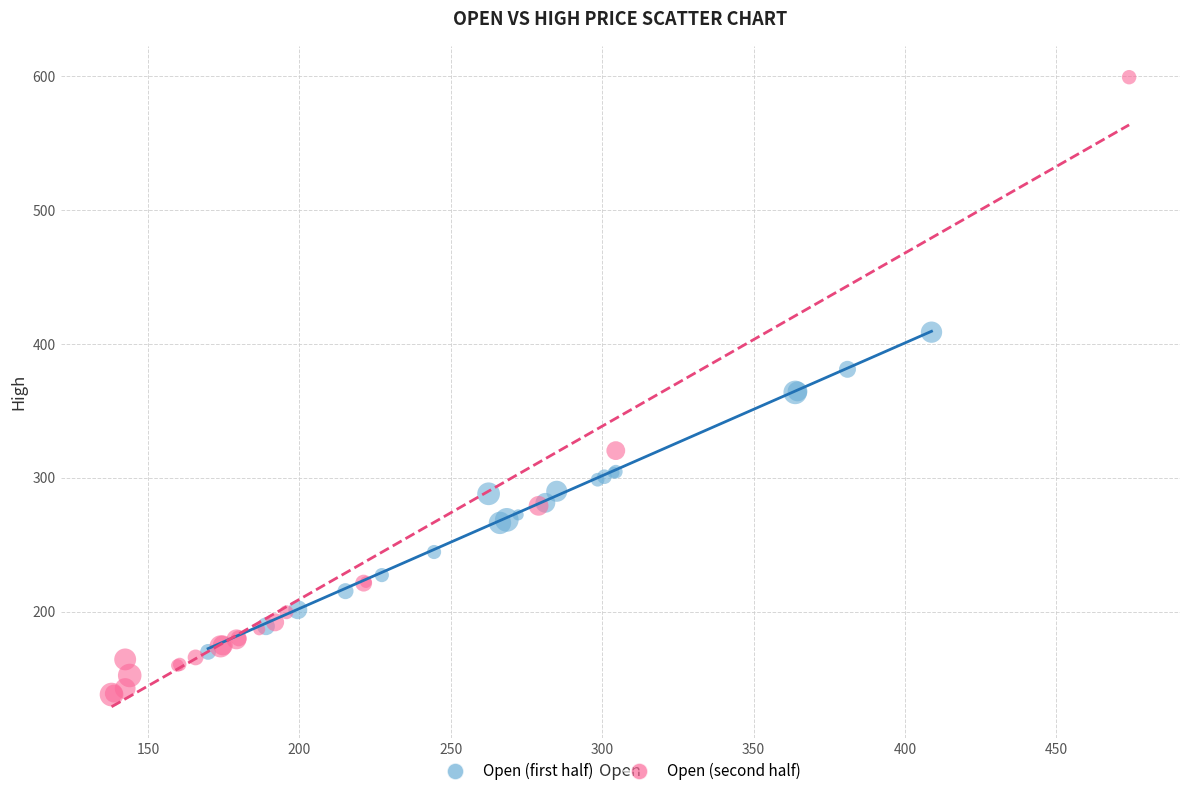

Which series has the largest Y range (max minus min)?

Open (second half)